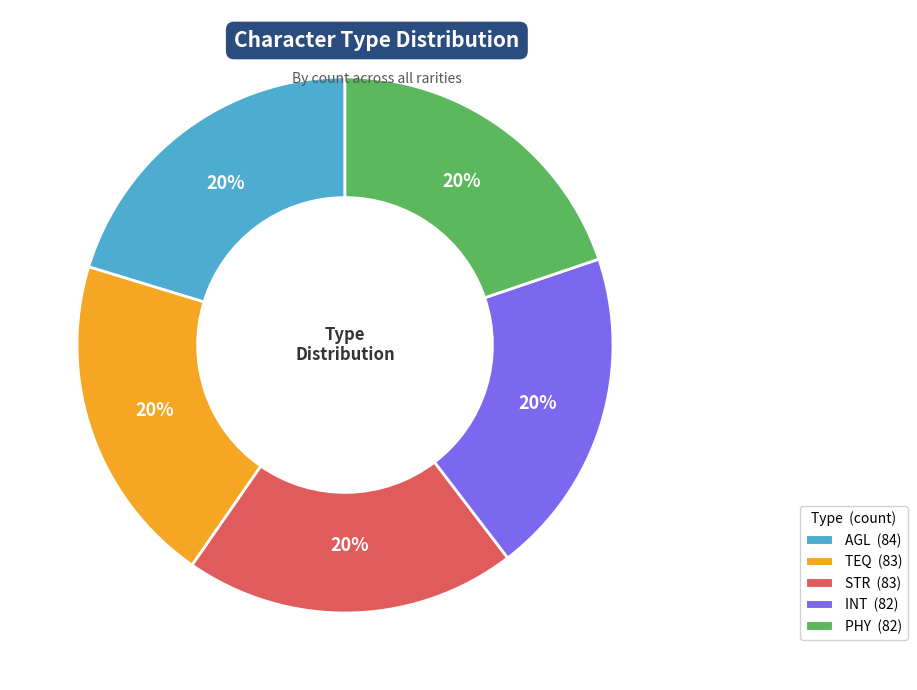

Is it true that STR is 20% of the pie?

True